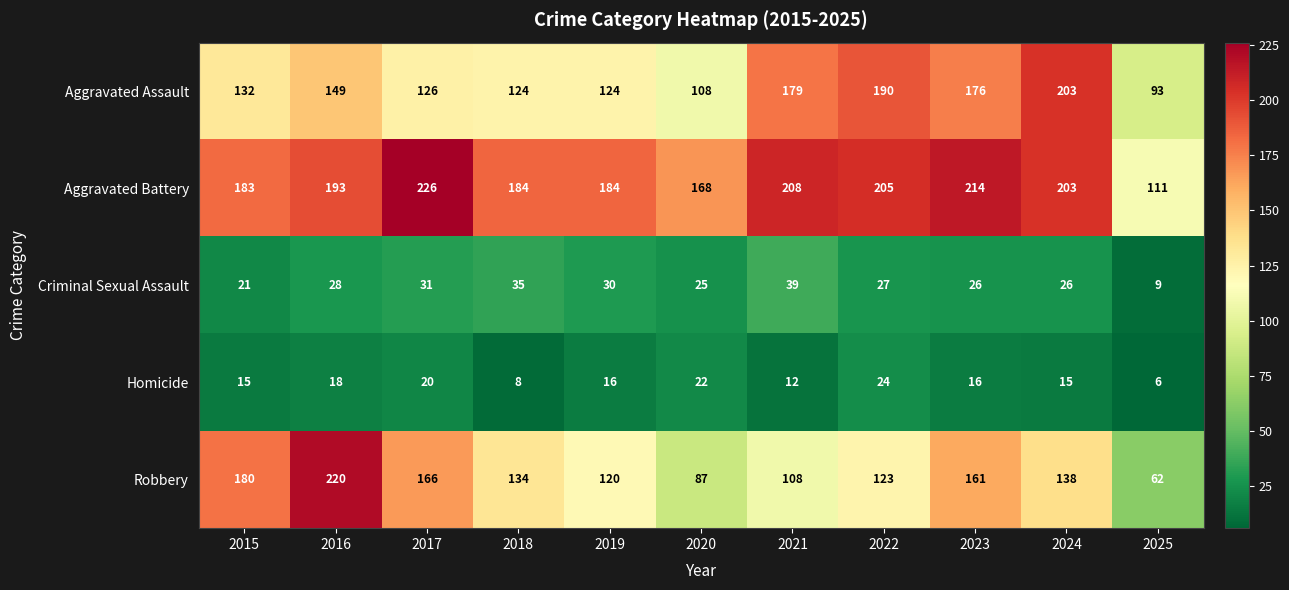

At how many categories does at least one series exceed 41?

11